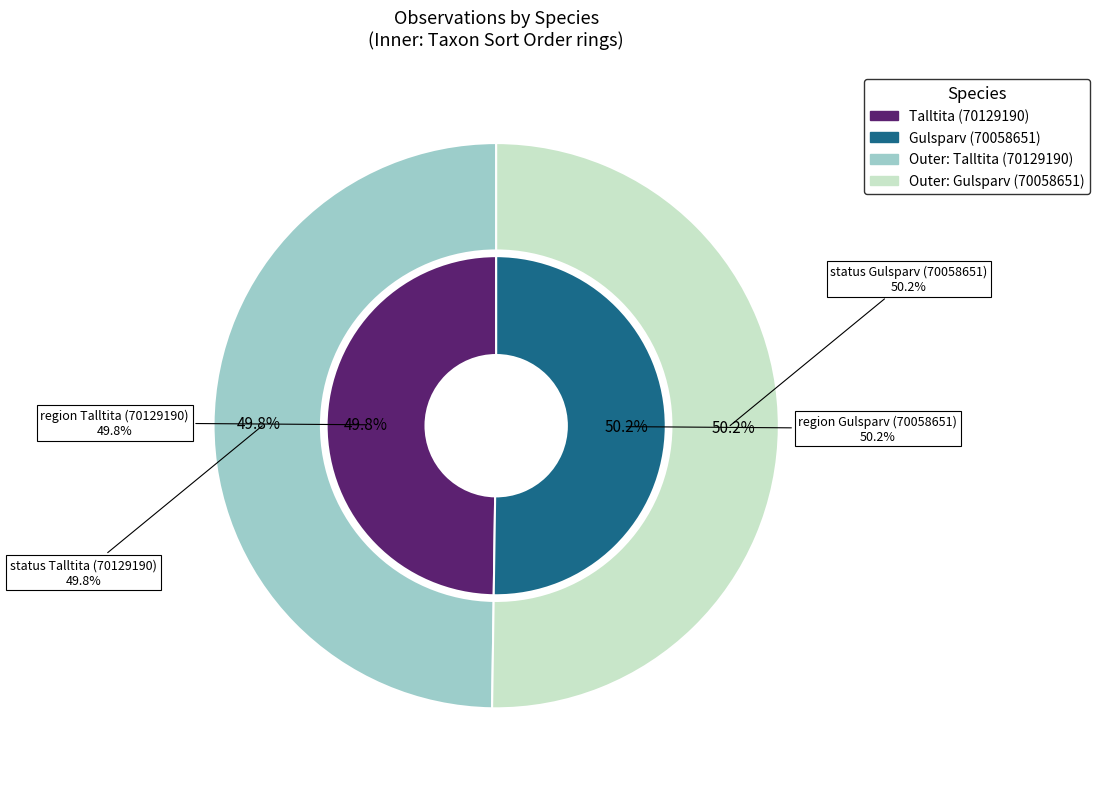

Is there a majority slice in this chart?

Yes